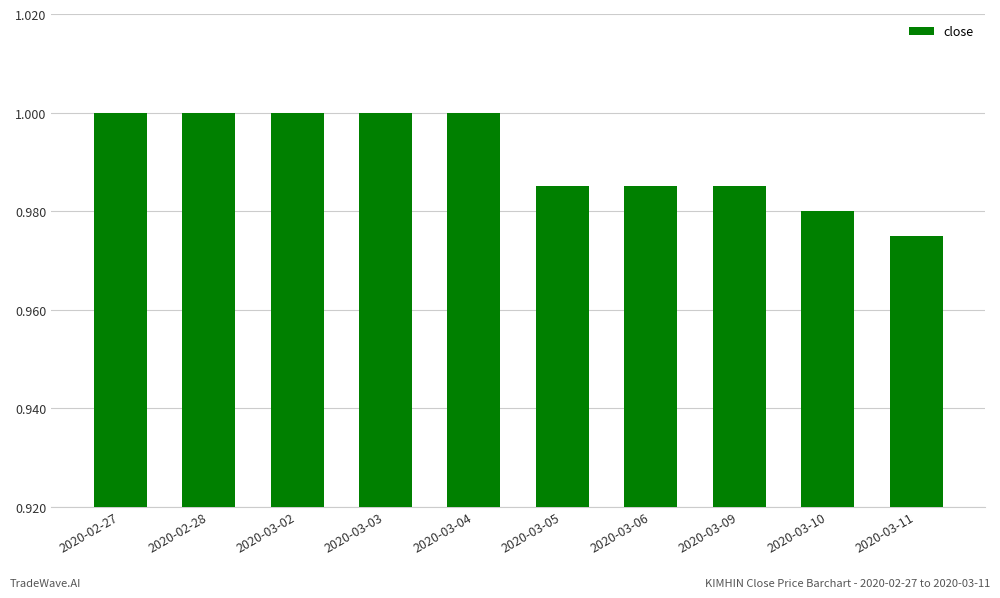

What position from the left is 2020-03-10?

9